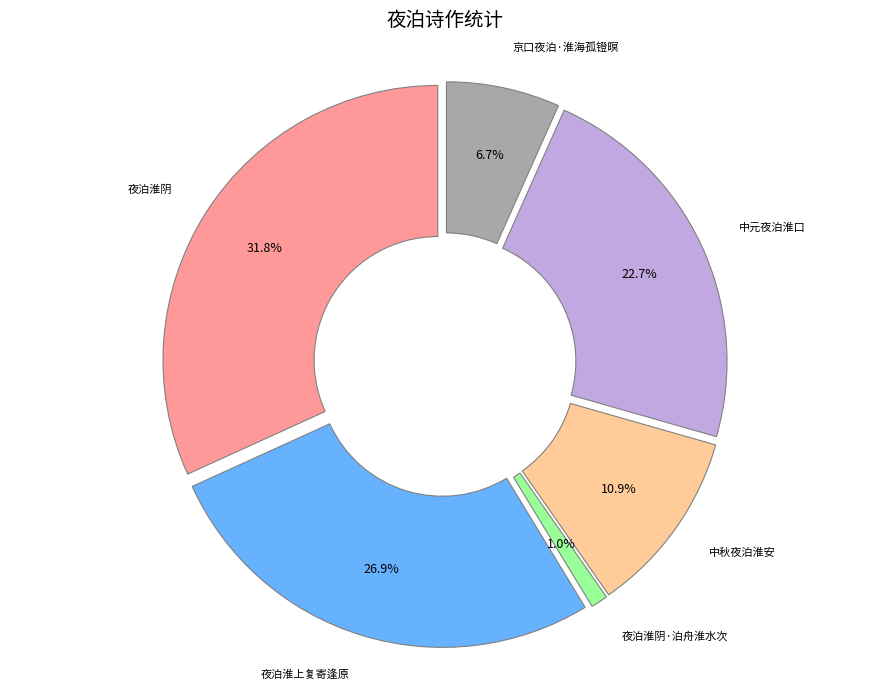

Is there any slice that represents more than half of the pie?

No